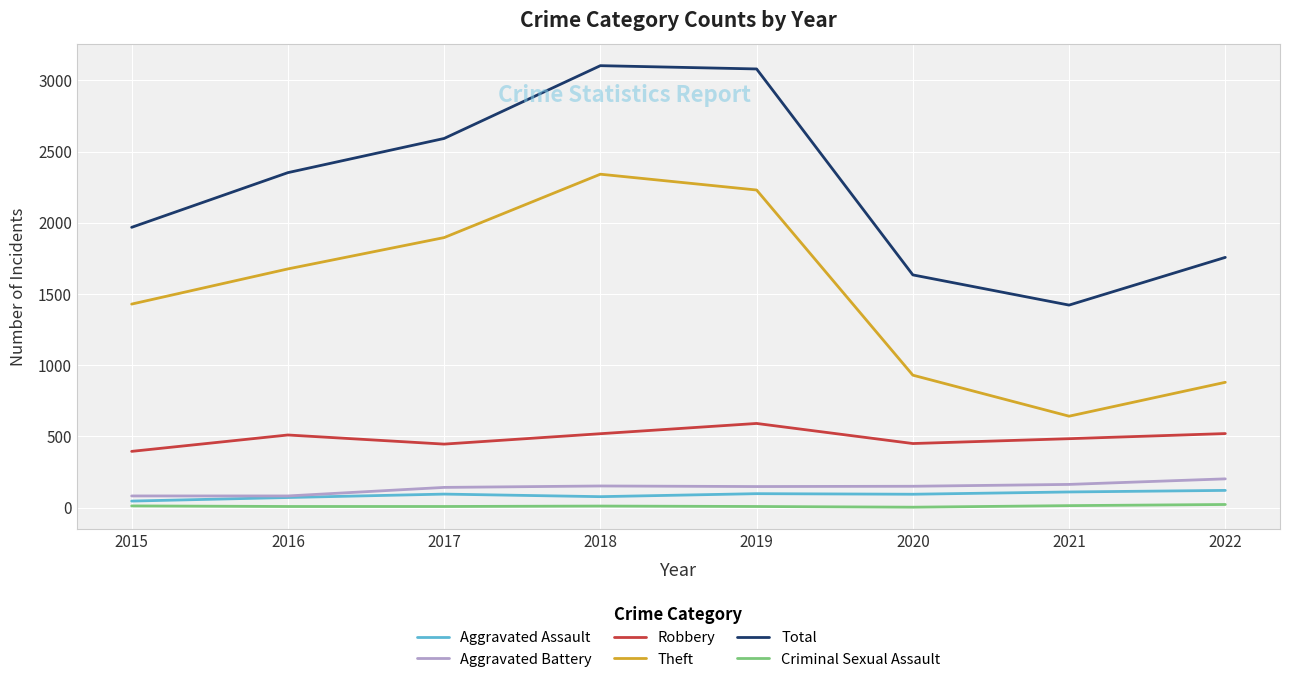

How many categories are shown in the chart?

8